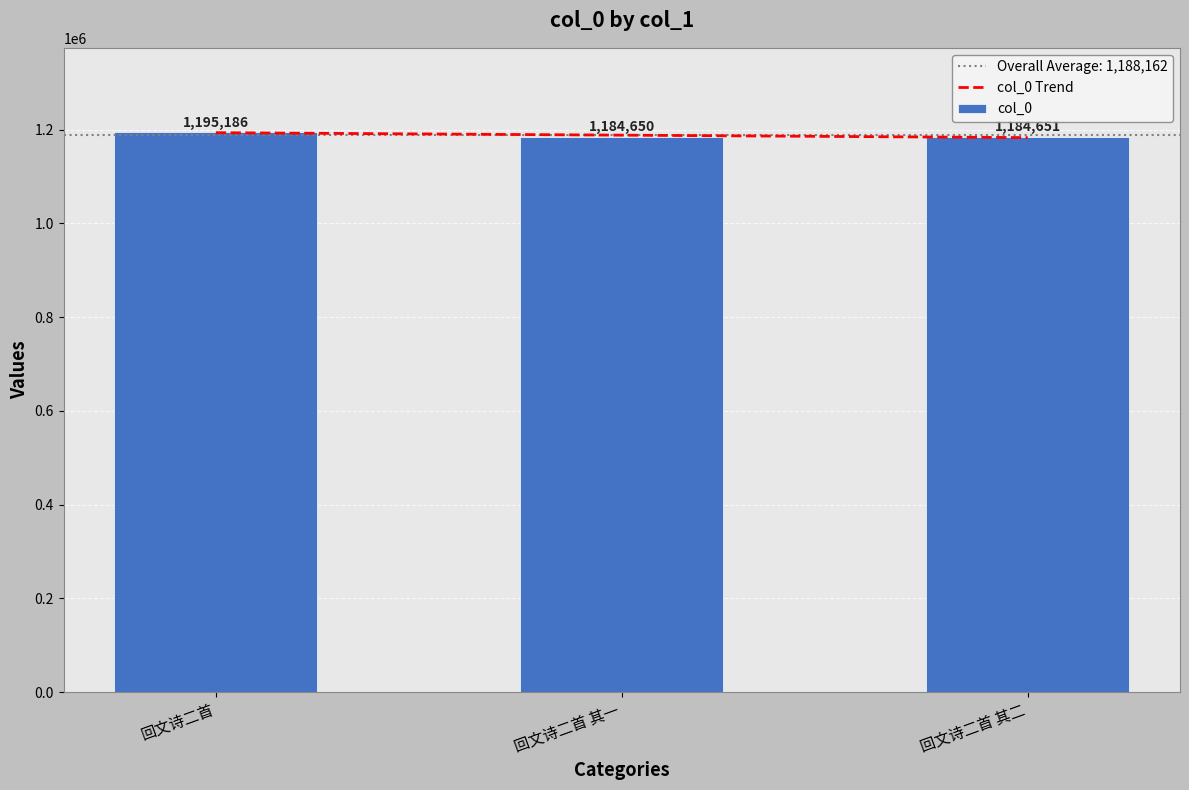

True or false: col_0 Trend has a value of 2106991.1 at 回文诗二首.

False